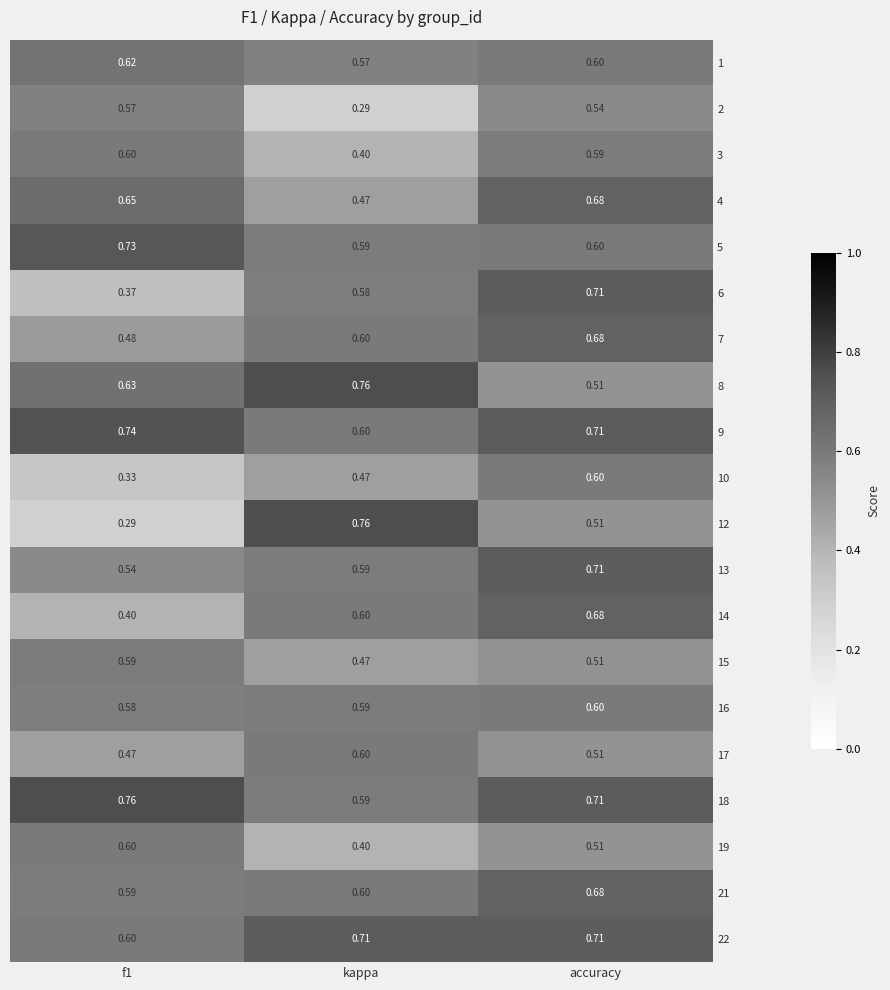

Is the value of 19 at kappa greater than the value of 8 at accuracy?

No